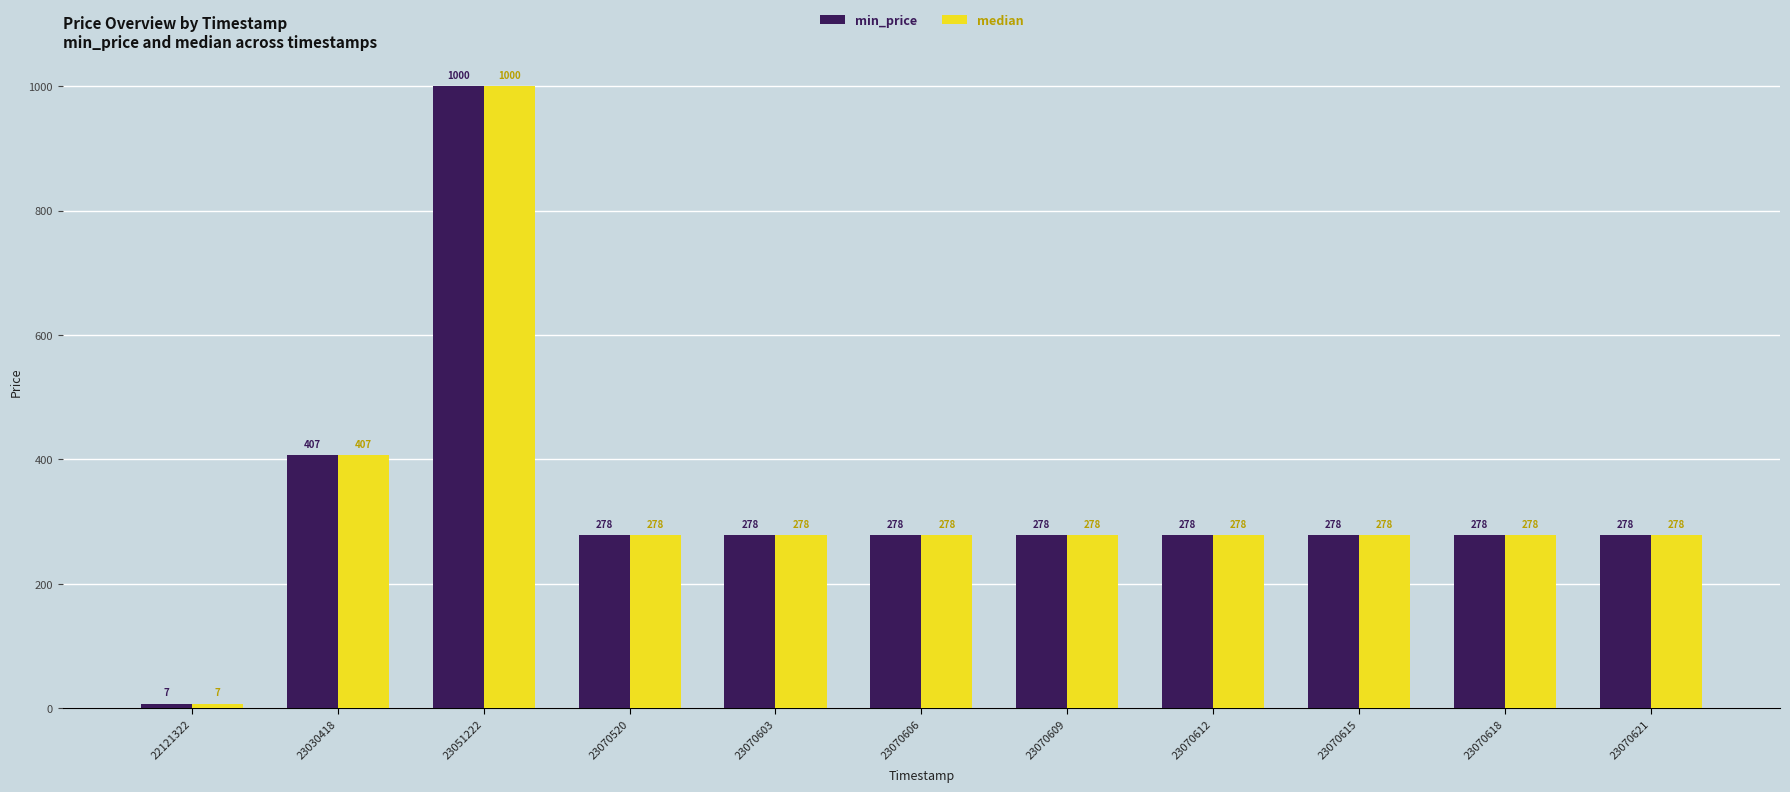

Is it true that min_price equals 238 at 23030418?

False